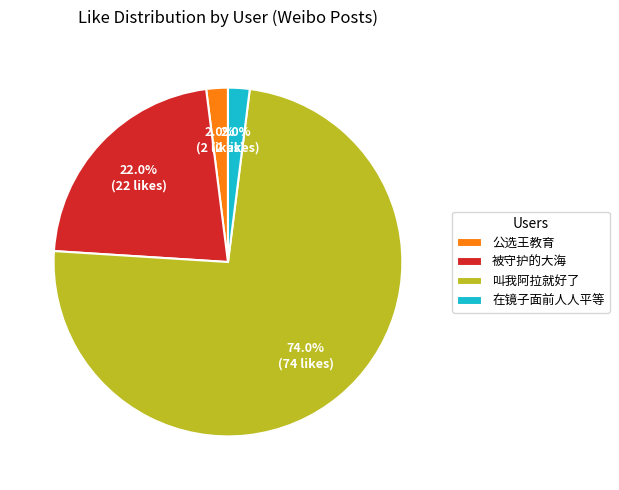

Which category accounts for the majority?

叫我阿拉就好了